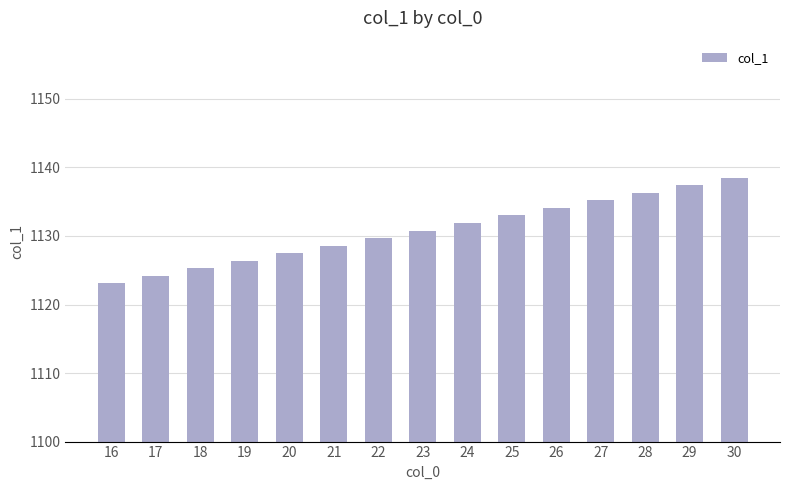

At which label is the value closest to 1130?

22